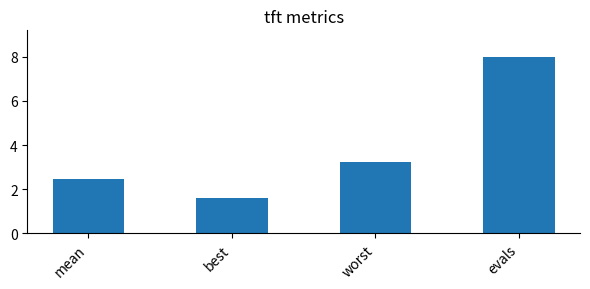

Reading left to right, list all the values displayed in this chart.

mean=2.4	best=1.6	worst=3.2	evals=8.0